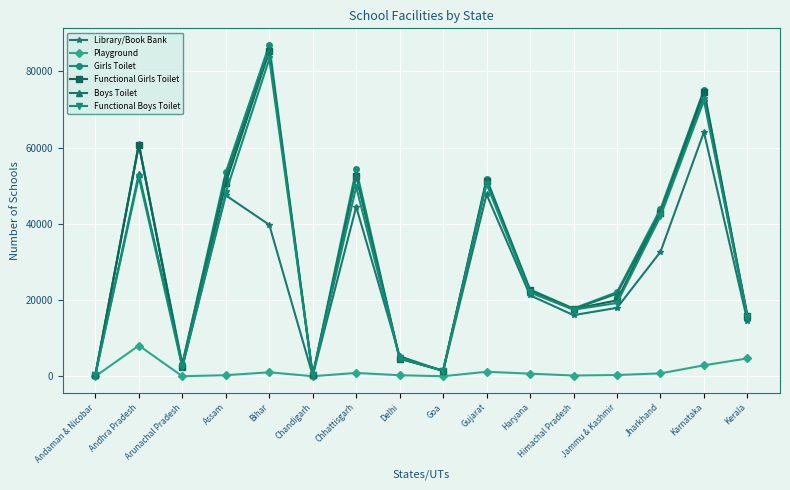

How many data points in Girls Toilet are less than 22767?

8